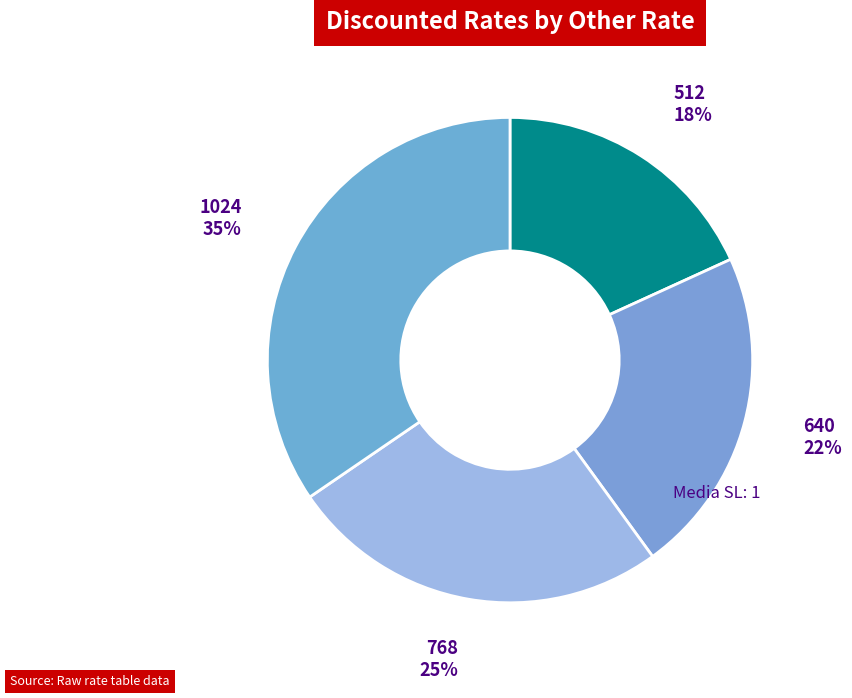

What is the ratio of the value at 1024 to the value at 512?

1.9